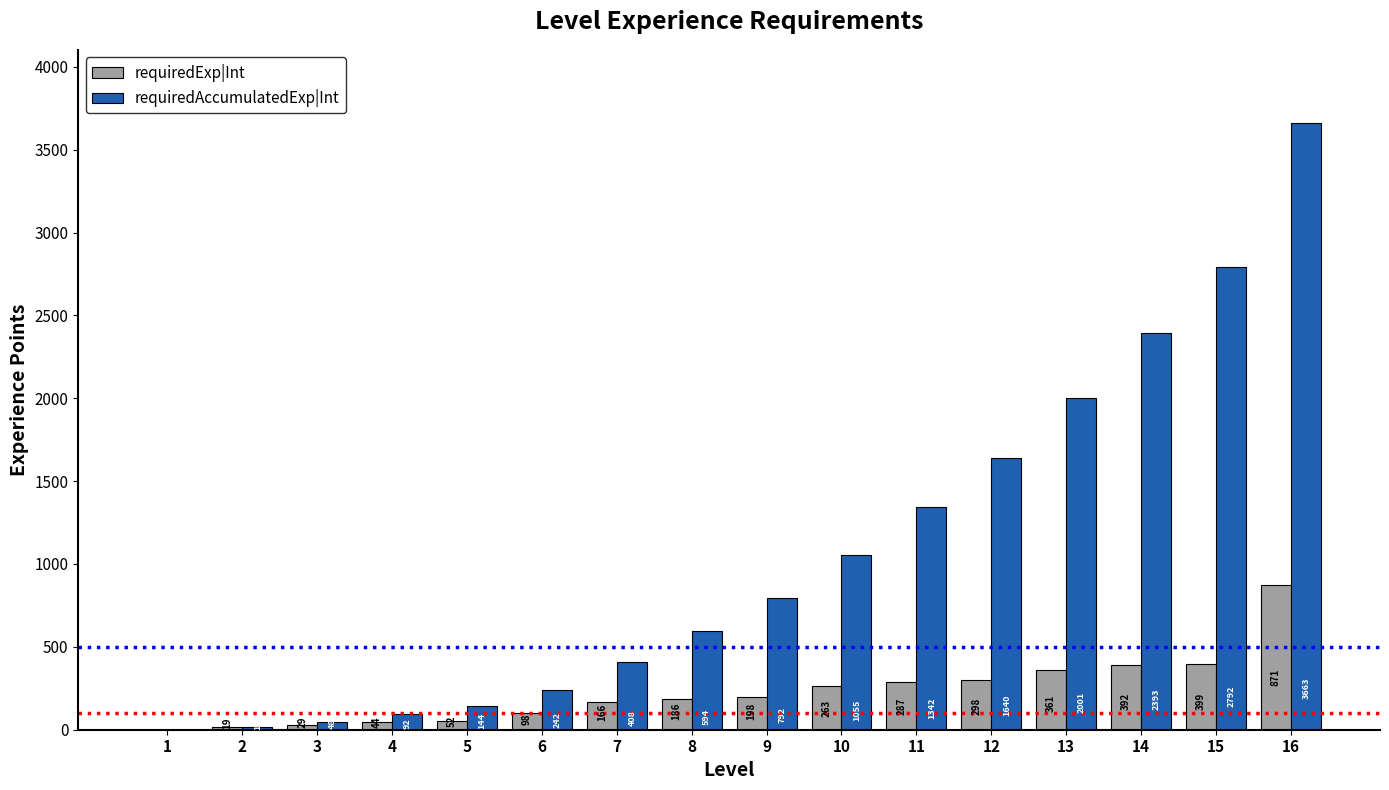

Is it true that requiredAccumulatedExp|Int equals 0 at 1?

True